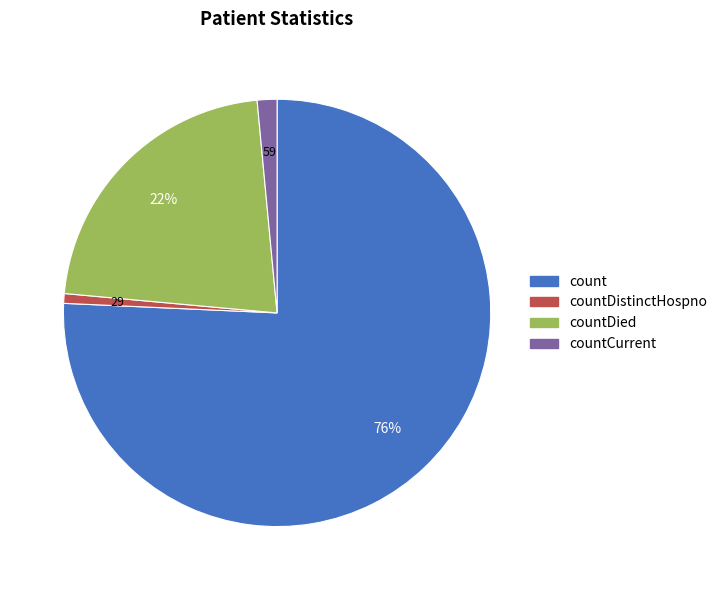

To the nearest percent, what is the difference between the largest and smallest slice percentages?

75%